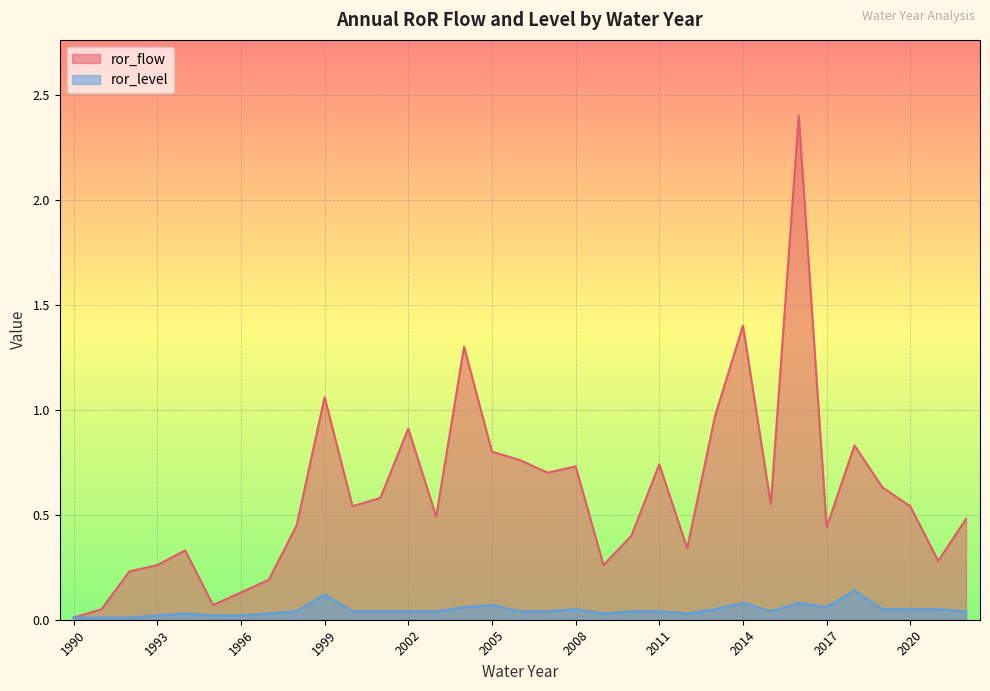

Rank the categories by ror_level value from lowest to highest.

1990, 1991, 1992, 1993, 1995, 1996, 1994, 1997, 2009, 2012, 1998, 2000, 2001, 2002, 2003, 2006, 2007, 2010, 2011, 2015, 2022, 2008, 2013, 2019, 2020, 2021, 2004, 2017, 2005, 2014, 2016, 1999, 2018